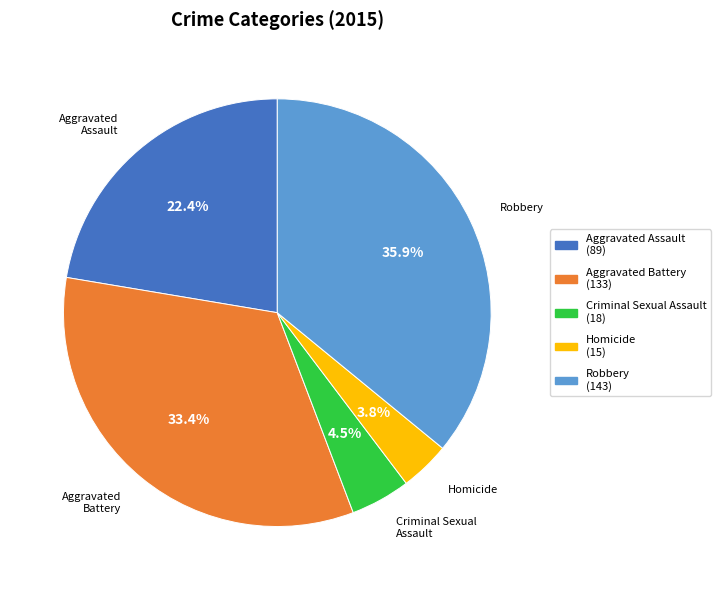

What is the smallest slice in the pie chart?

Homicide